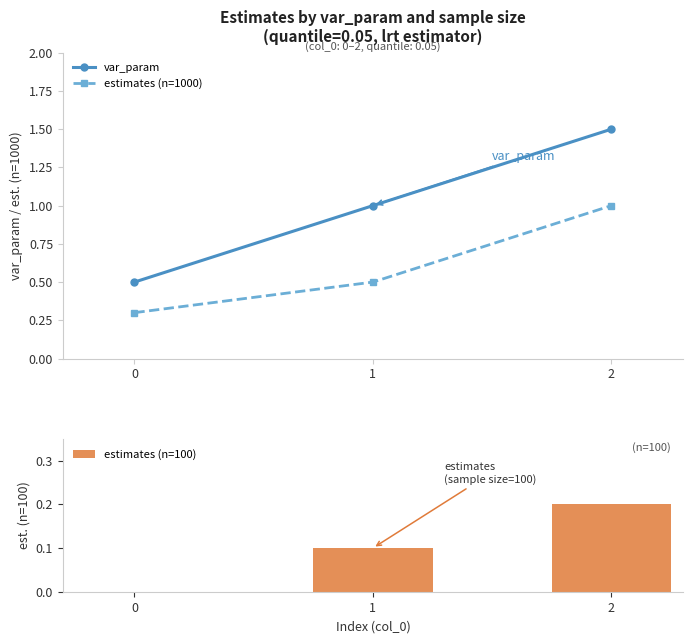

The var_param series shows 0.5 at 0. True or false?

True